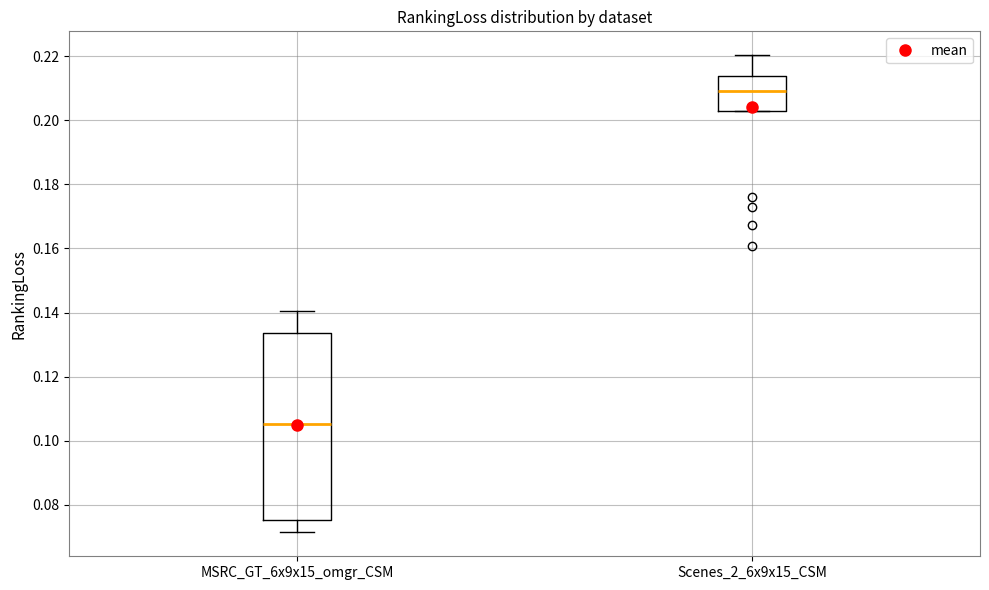

Which box's median line is the highest?

Scenes_2_6x9x15_CSM